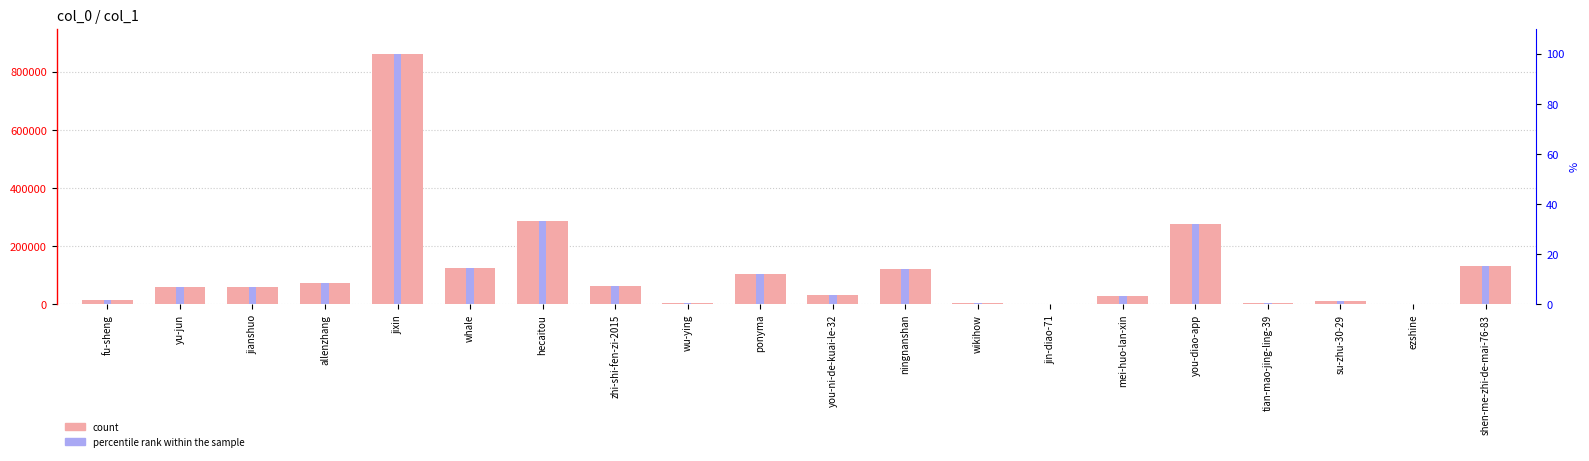

The value of count at ponyma is 161065.2. True or false?

False